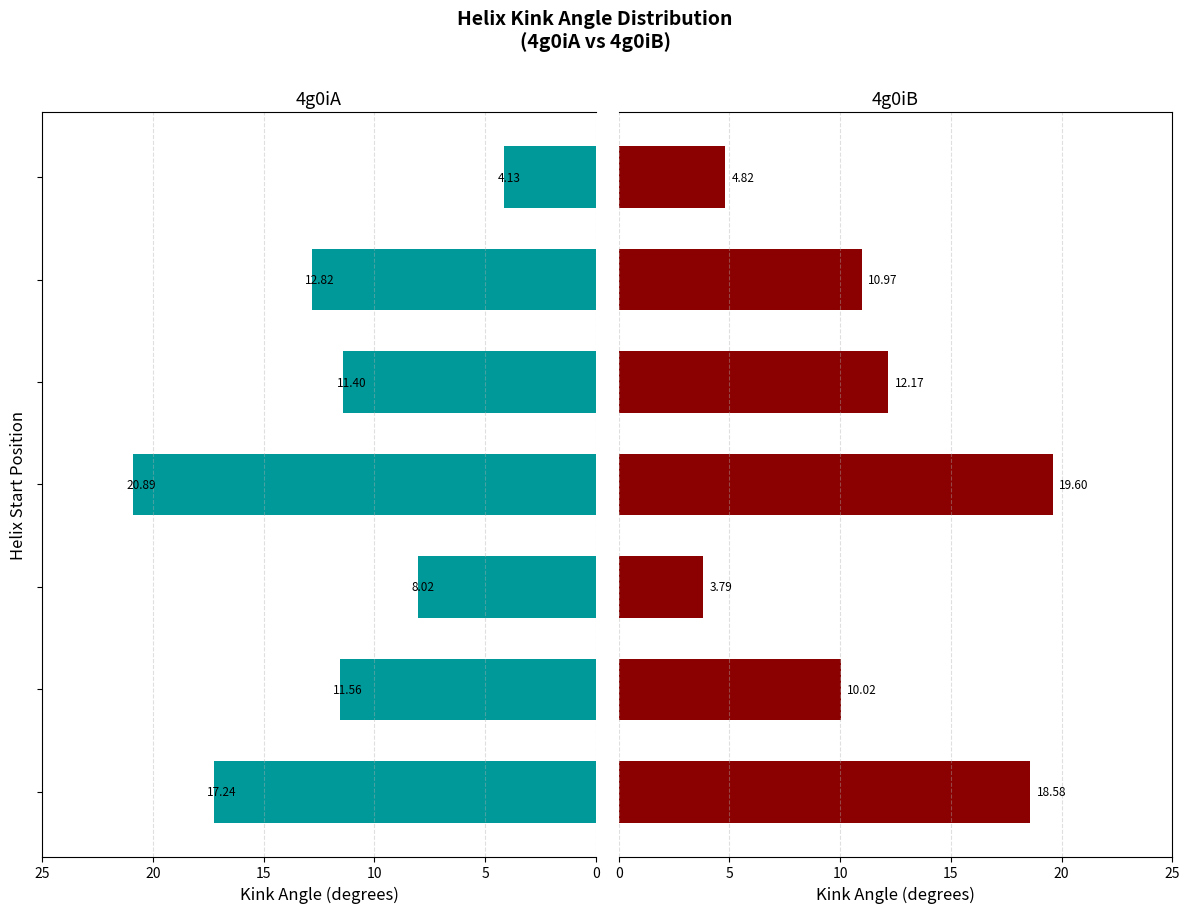

What is the total value across all series at 5?

21.6